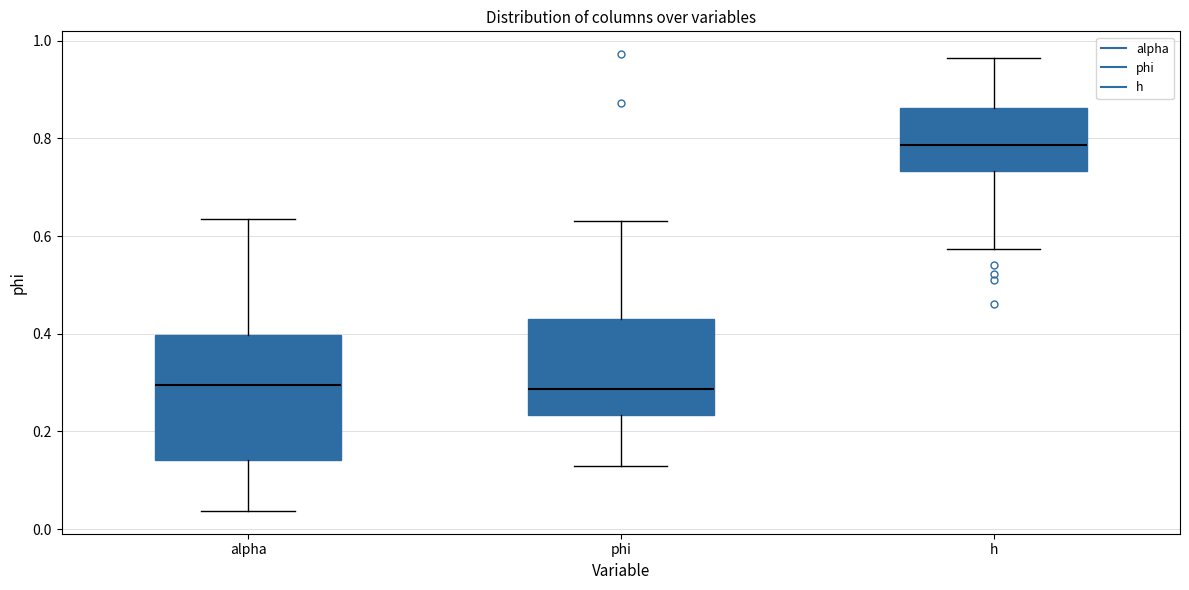

Where does the upper whisker of the box for alpha end on the y-axis? The values are not printed on the chart, so give them approximately, as read against the axis.

0.64